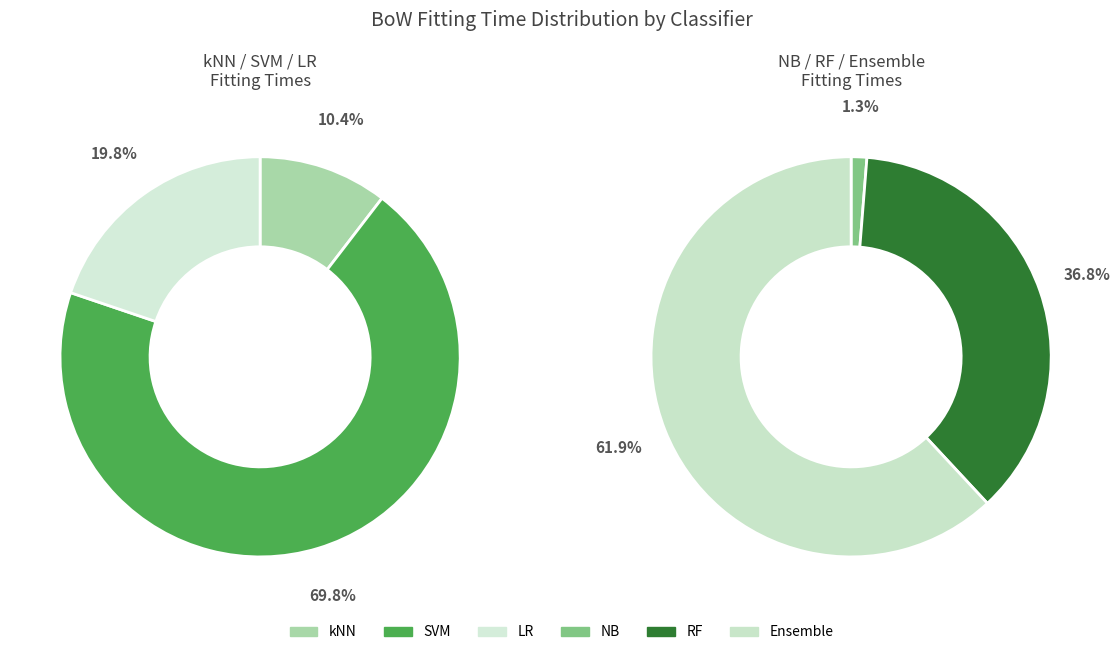

Combined, do SVM and NB account for over 50%?

No